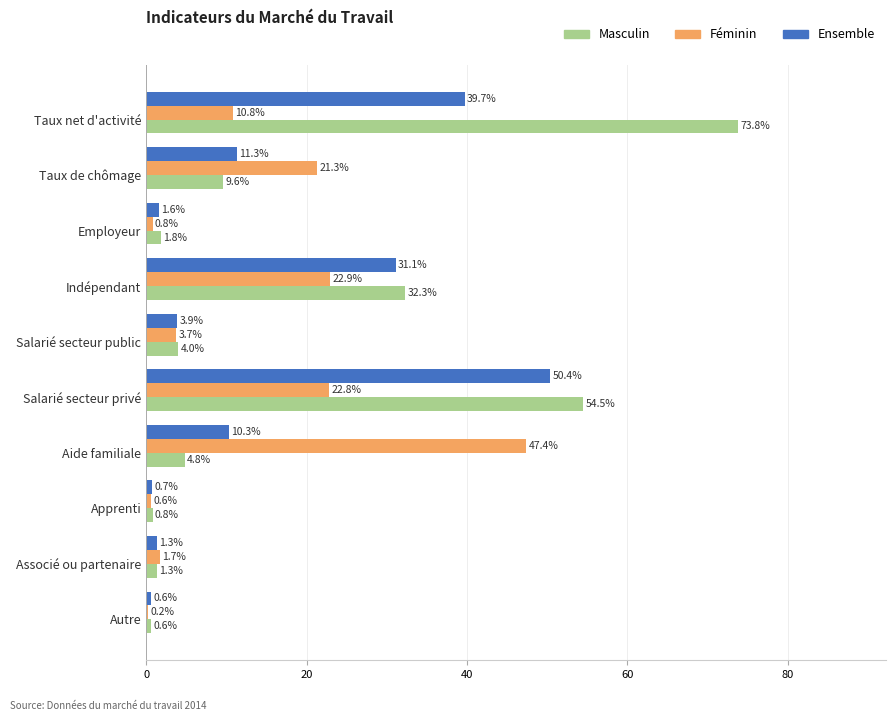

Where is Féminin nearest to the value 23?

Indépendant